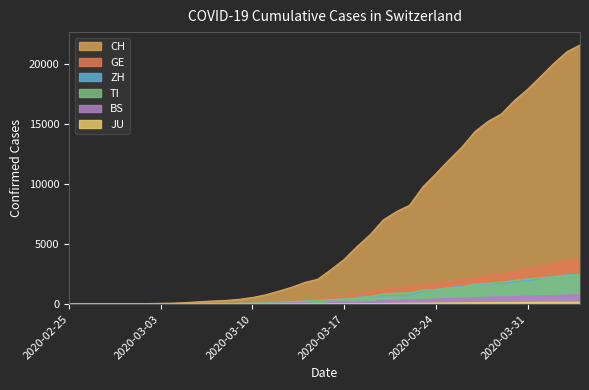

True or false: CH has more than 2 interior local peaks.

False